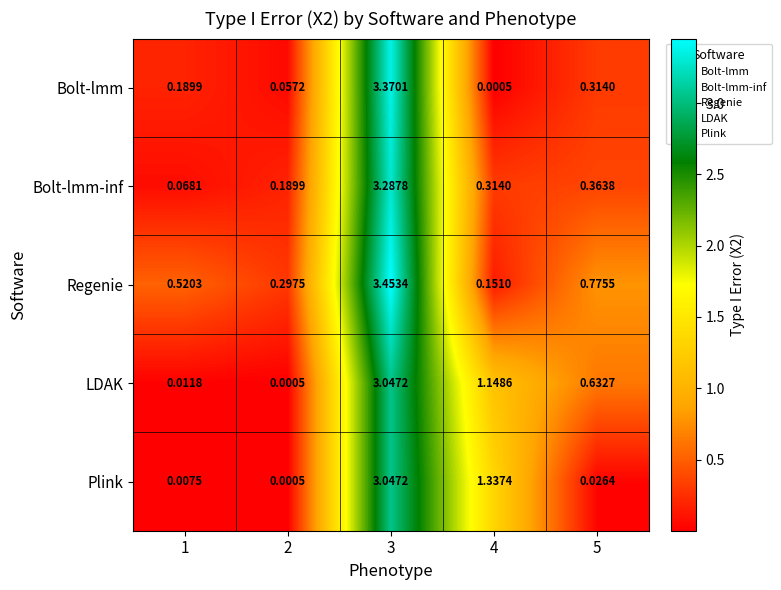

How many data points does each series have?

5